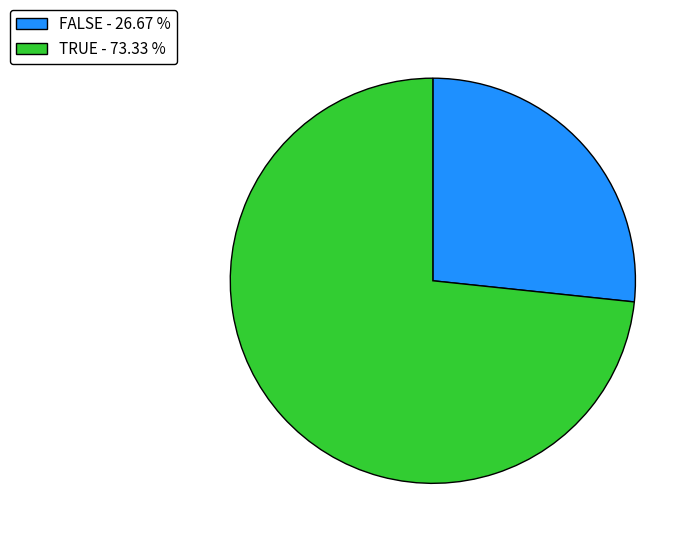

Is the sum of TRUE - 73.33 % and FALSE - 26.67 % greater than half?

Yes